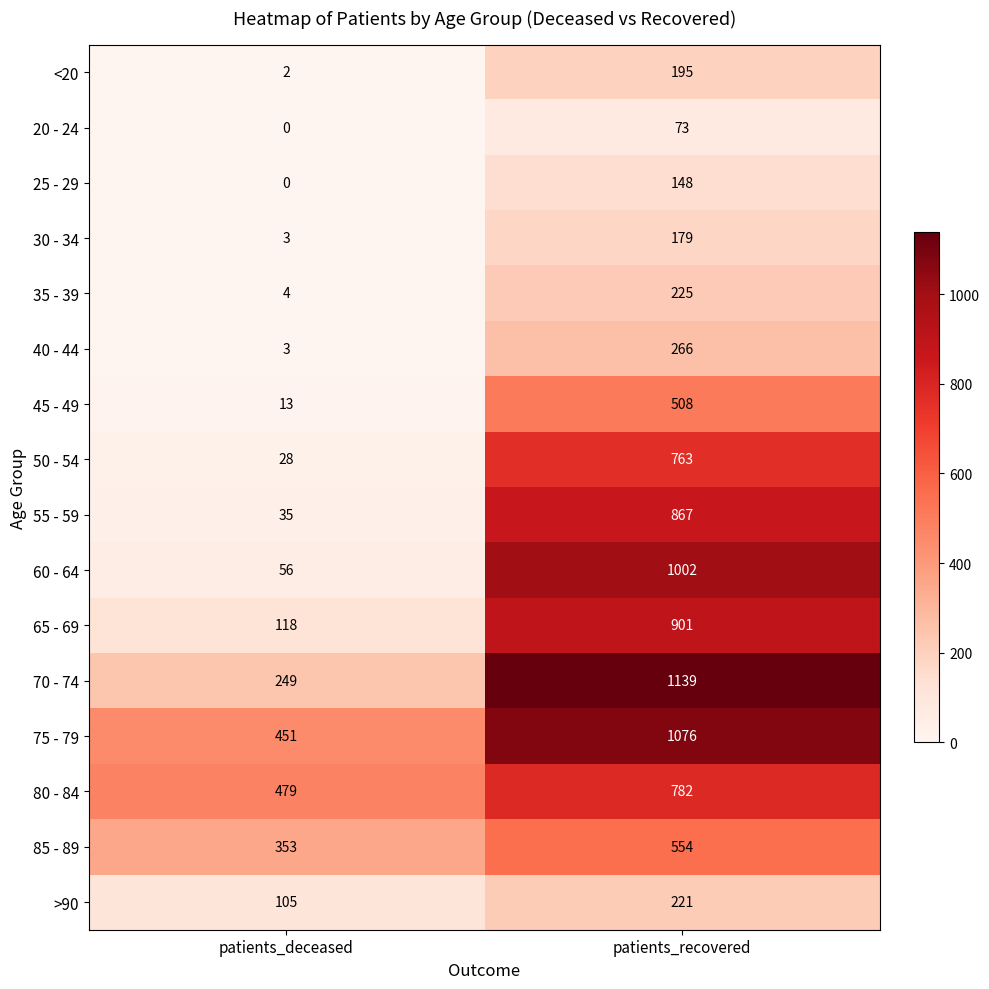

What is the spread (max minus min) of values at patients_deceased?

479